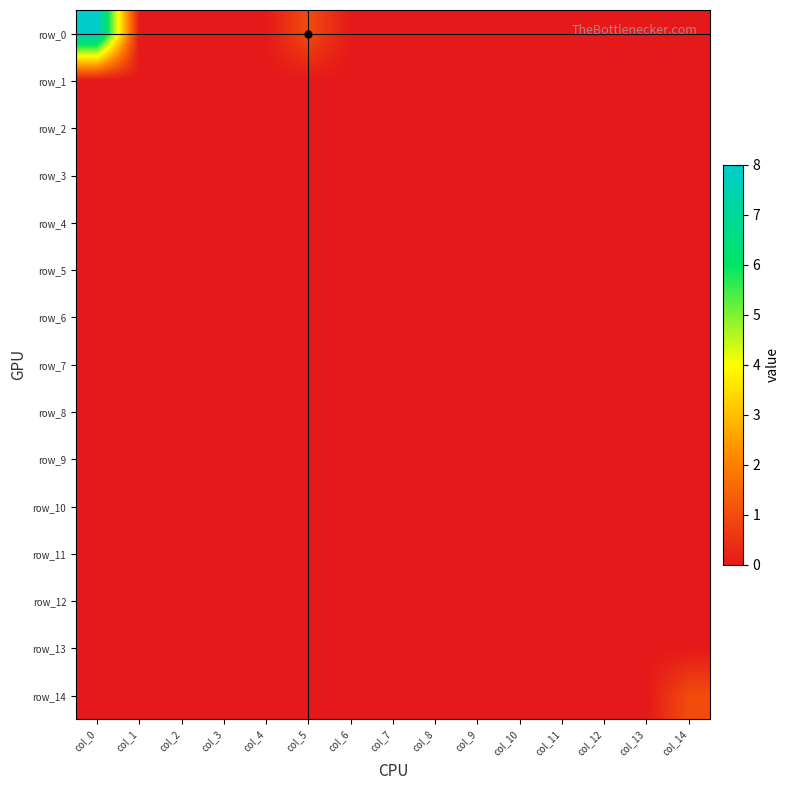

Between col_5 and col_6, which series saw the biggest shift?

row_0